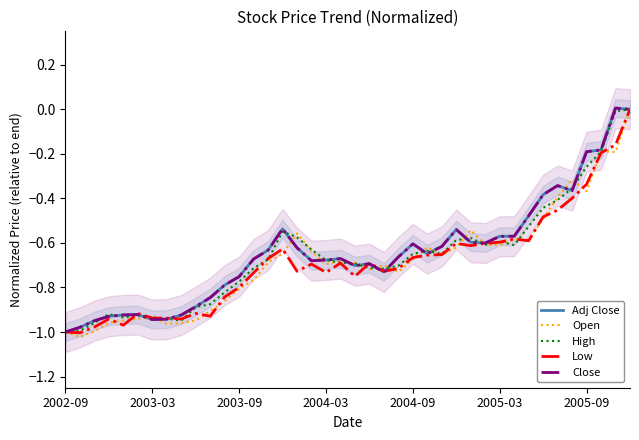

True or false: Adj Close has a value of -0.2 at 2005-09.

True